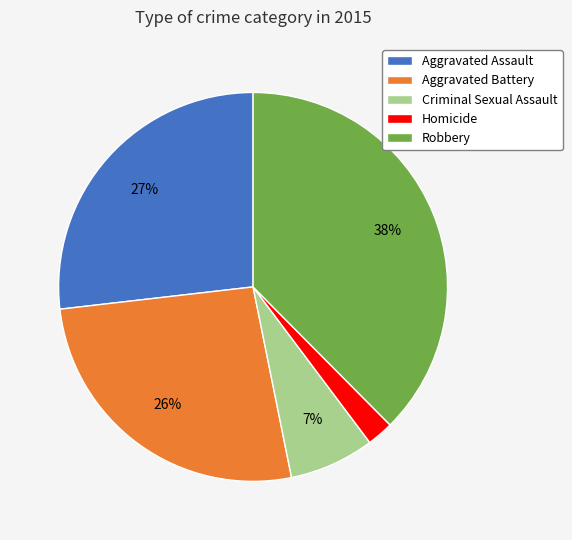

Is the sum of Homicide and Aggravated Battery greater than half?

No